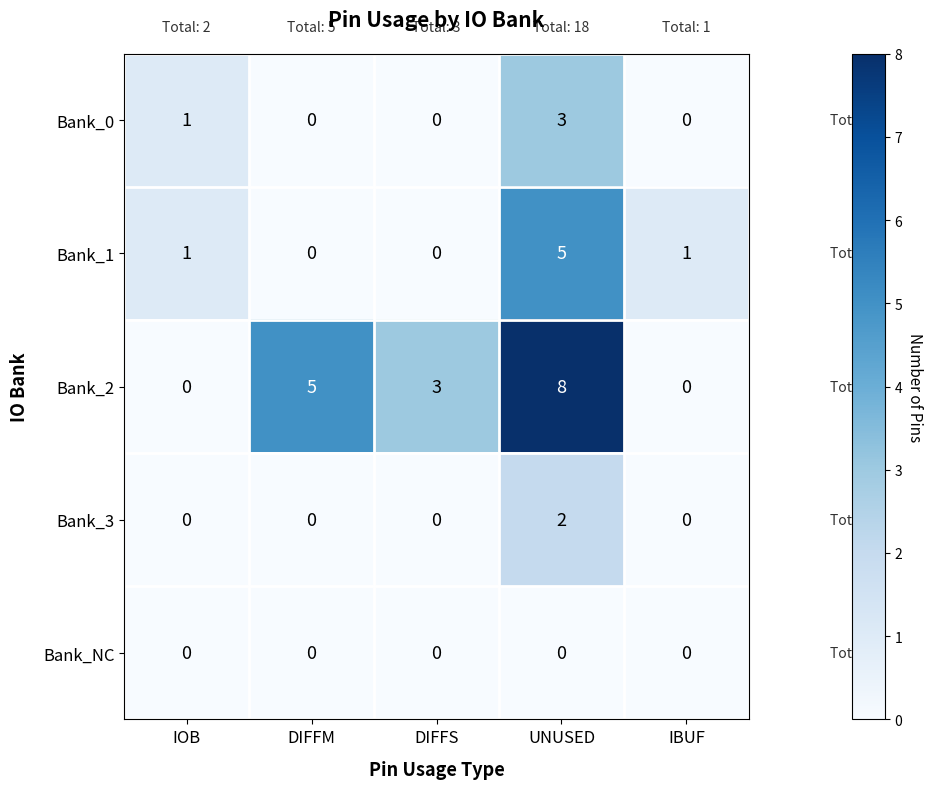

How many Bank_3 values are between 0 and 1?

4